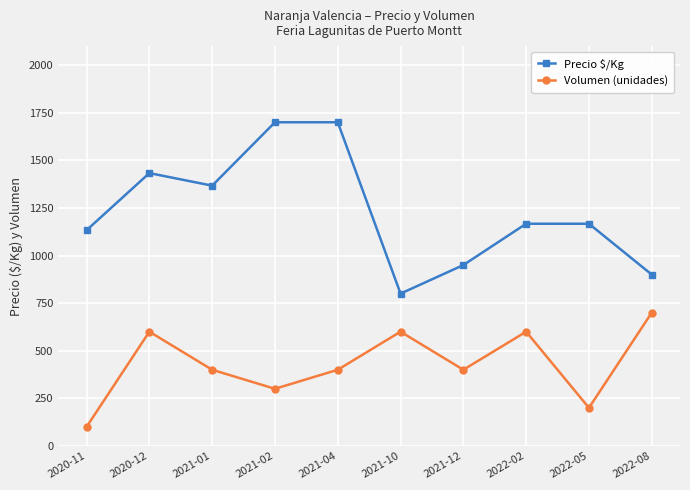

At which category does Precio $/Kg reach its first local peak?

2020-12